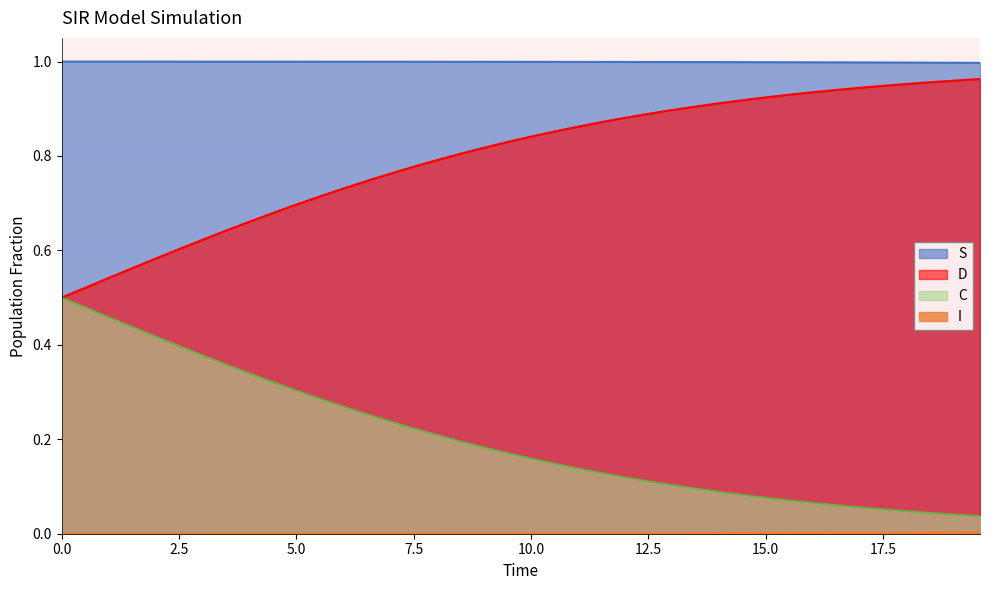

Which series has the largest total across all categories?

S